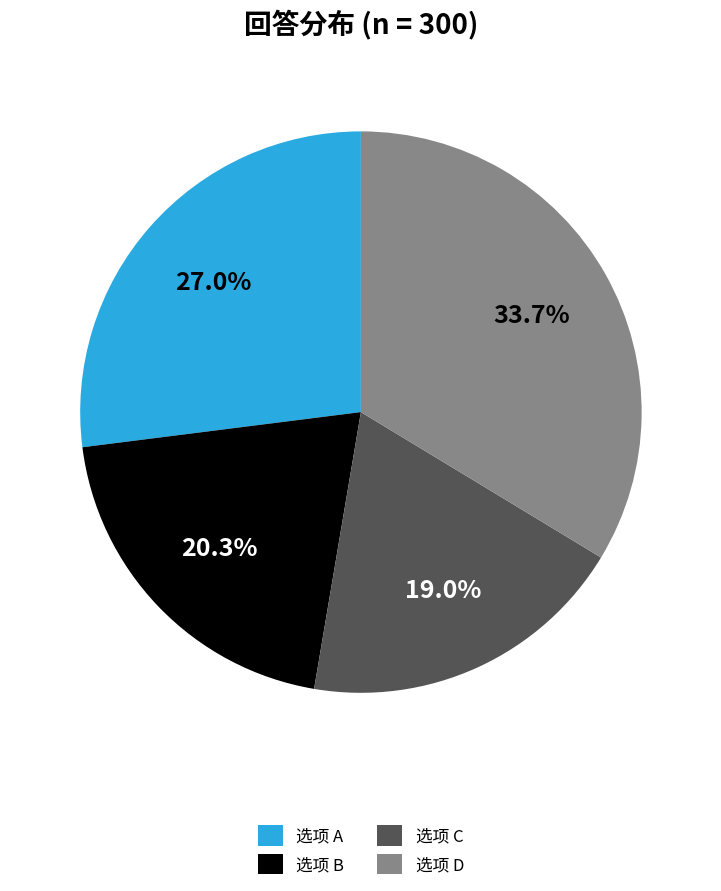

How much of the chart is everything except 选项 C?

81.0%